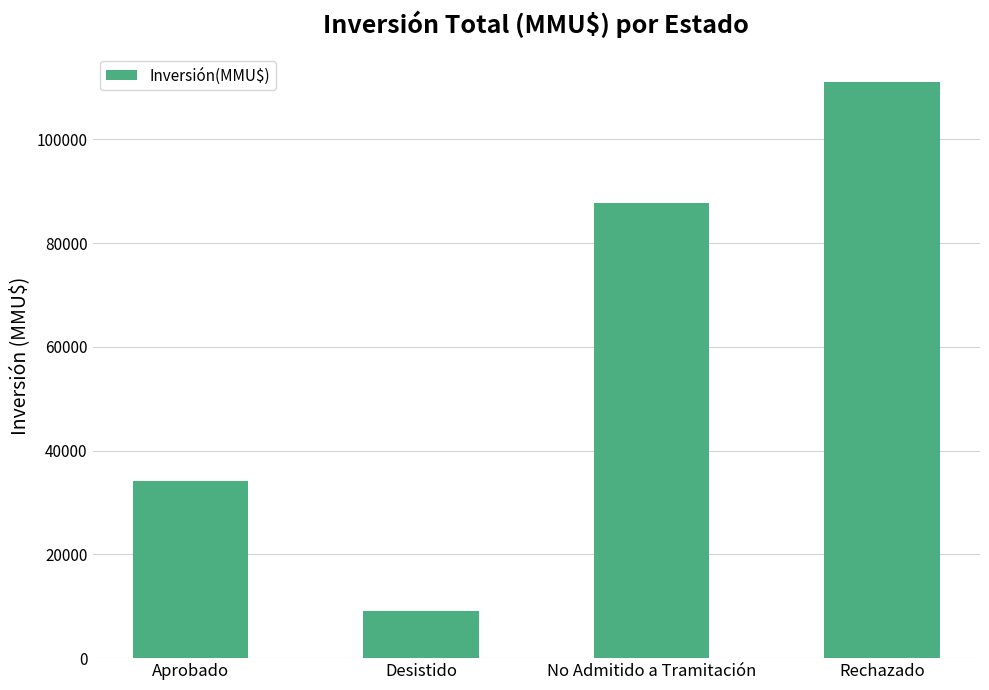

Reading left to right, extract all data points from this chart.

Aprobado=34167	Desistido=9166	No Admitido a Tramitación=87791	Rechazado=111000